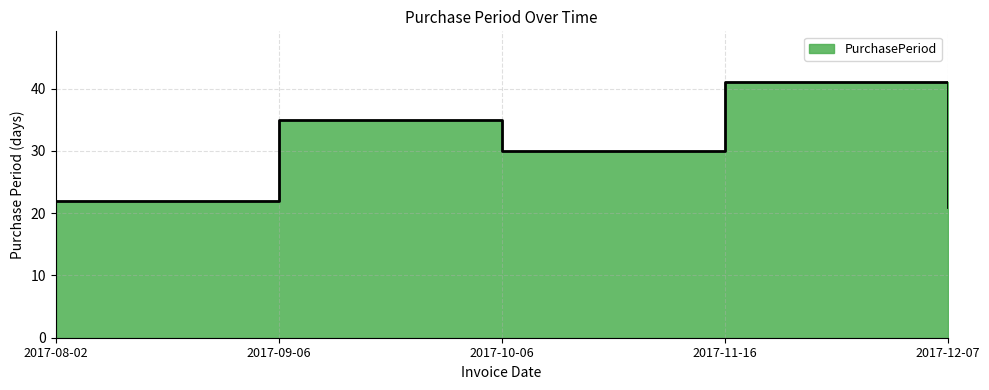

Reading left to right, what are all the values shown in this chart?

22	35	30	41	21